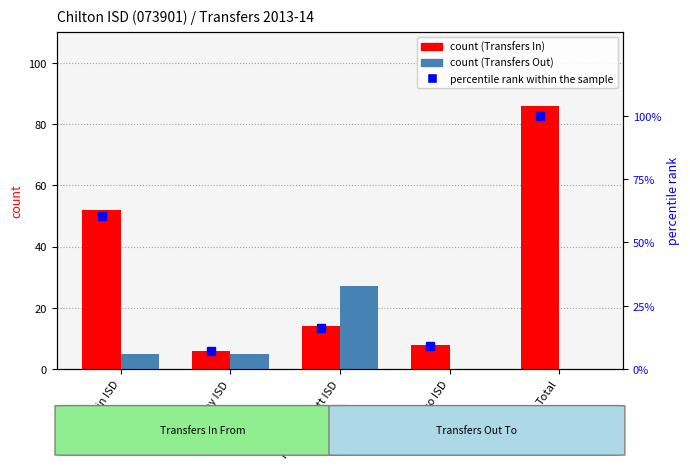

What is the label of the 2nd bar from the right?

Waco ISD